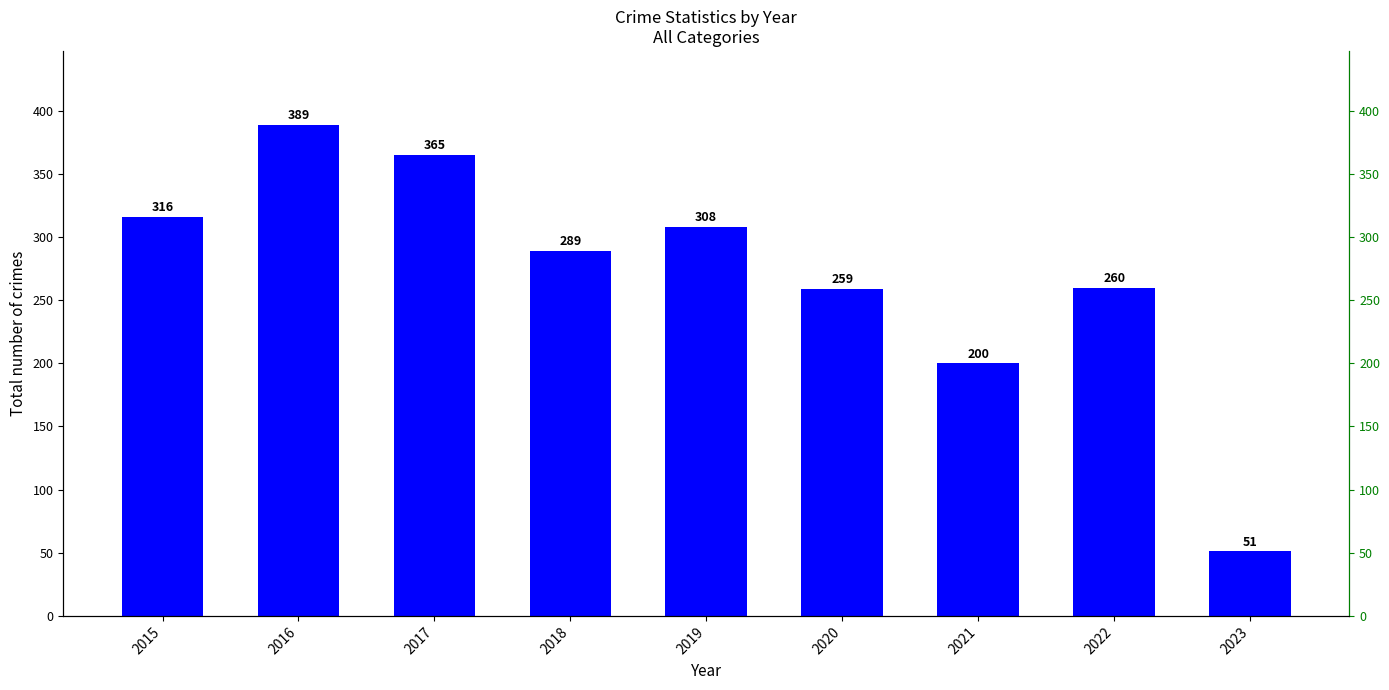

What is the approximate value at 2020?

259